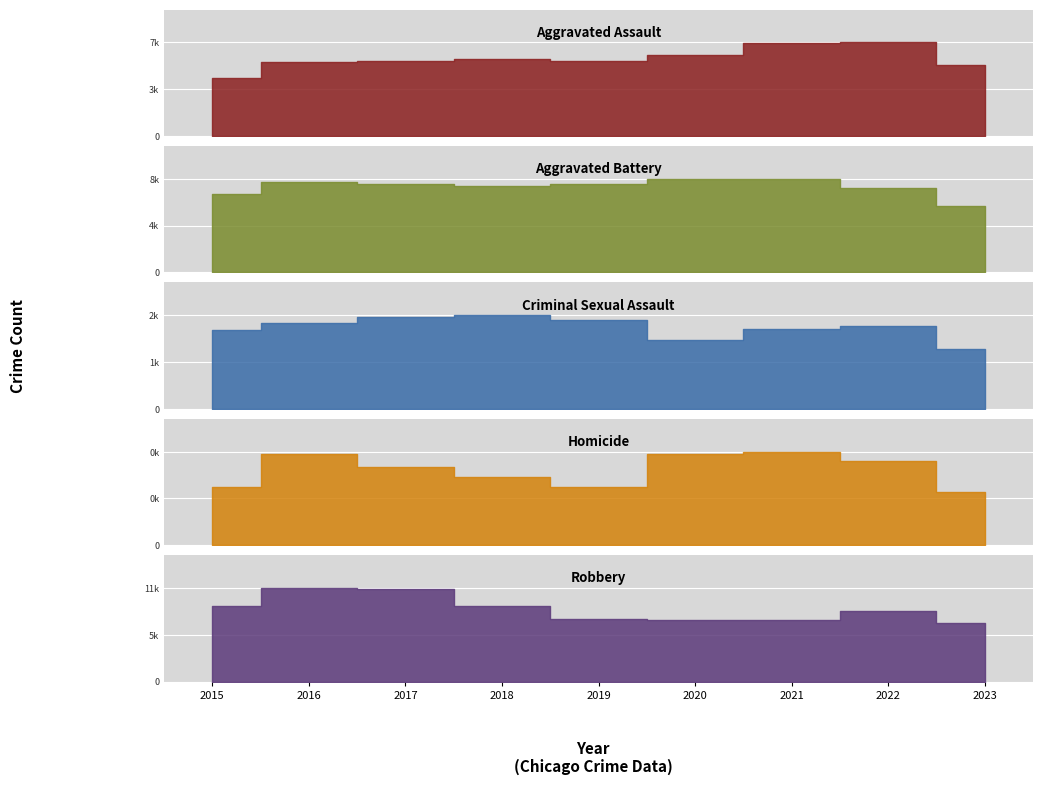

What is the difference between the maximum and minimum values in the Homicide series?

347